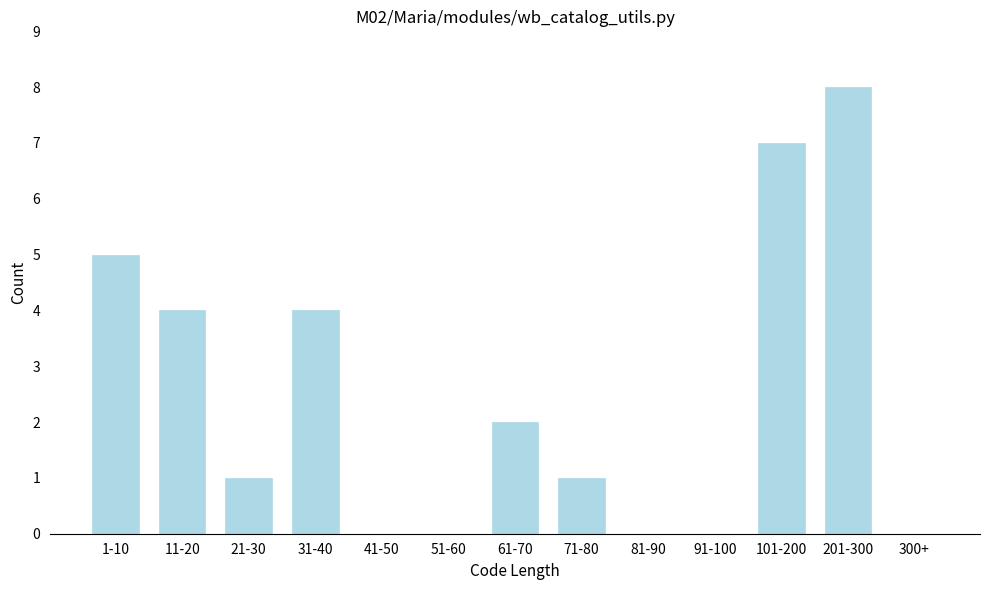

Reading left to right, list all the values displayed in this chart.

1-10=5	11-20=4	21-30=1	31-40=4	41-50=0	51-60=0	61-70=2	71-80=1	81-90=0	91-100=0	101-200=7	201-300=8	300+=0